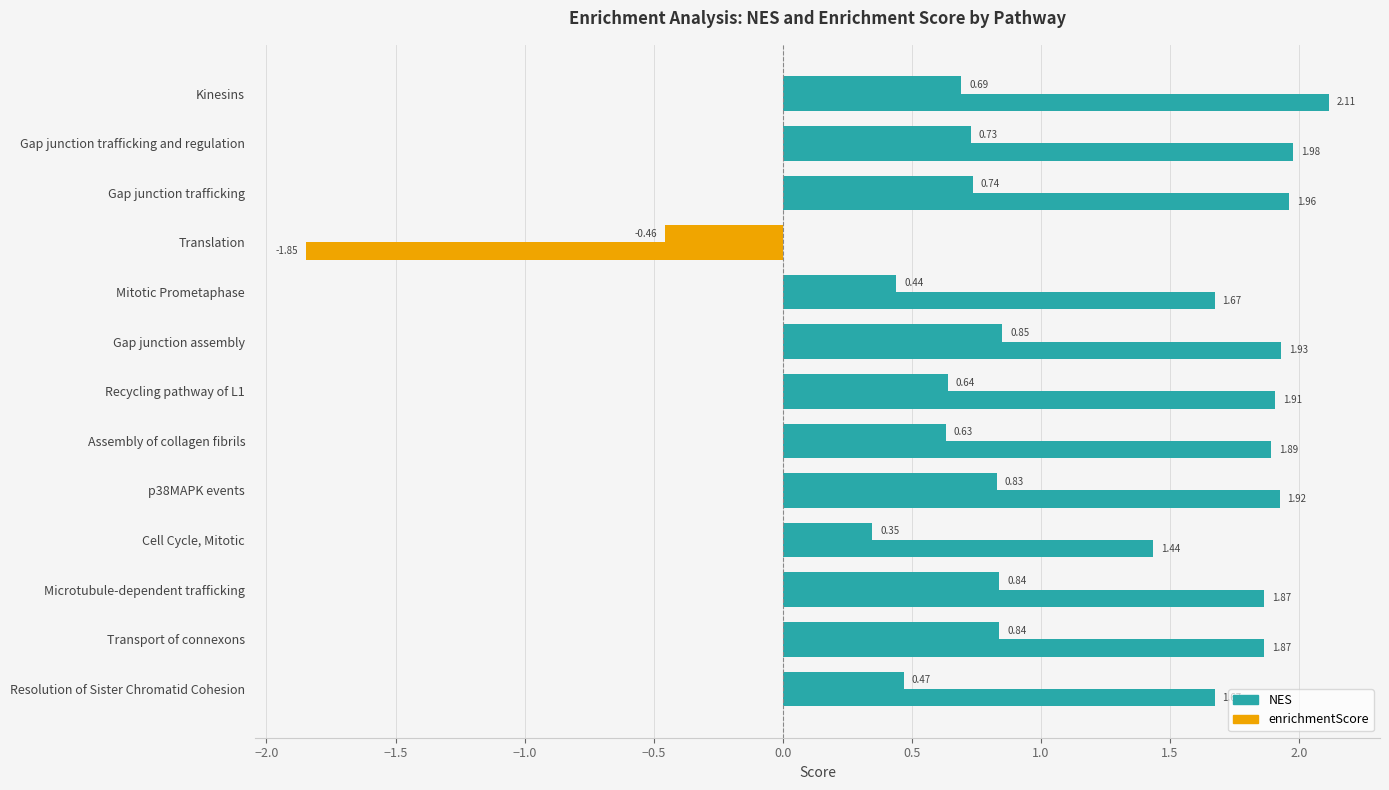

List the series in order of their overall mean, highest first.

NES, enrichmentScore